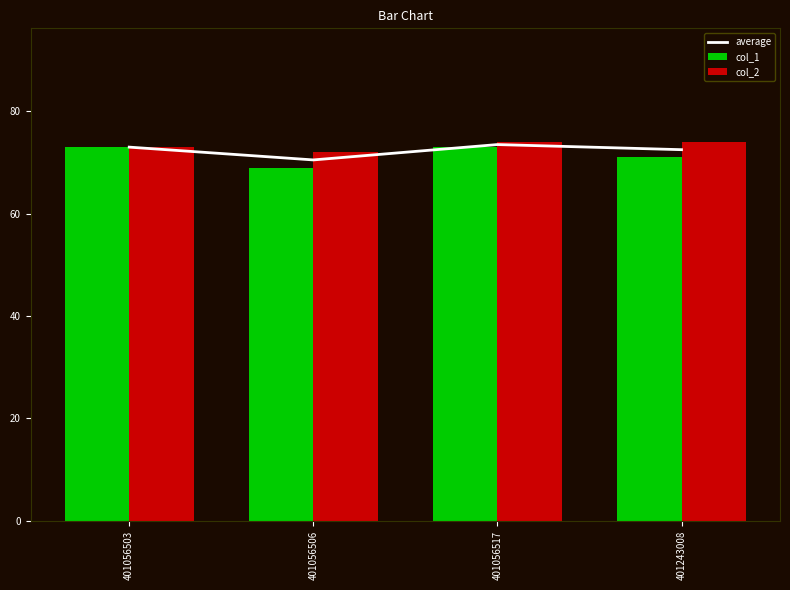

Which label corresponds to the smallest value in the chart?

401056506